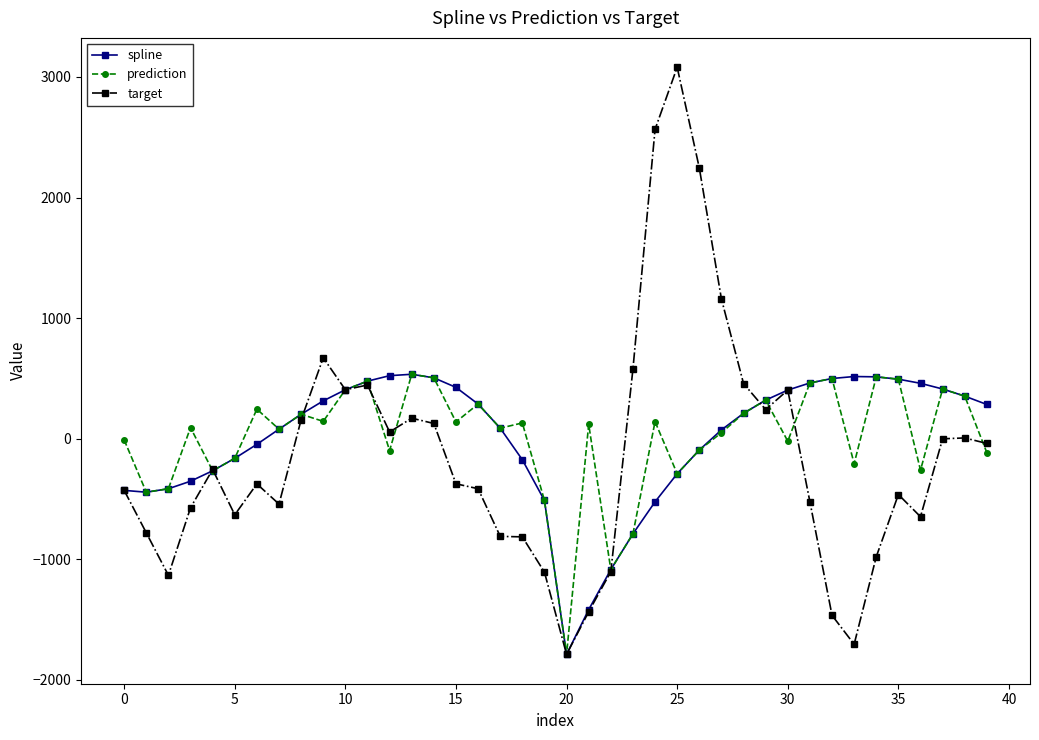

In spline, how many points are higher than both neighbors (excluding endpoints)?

2